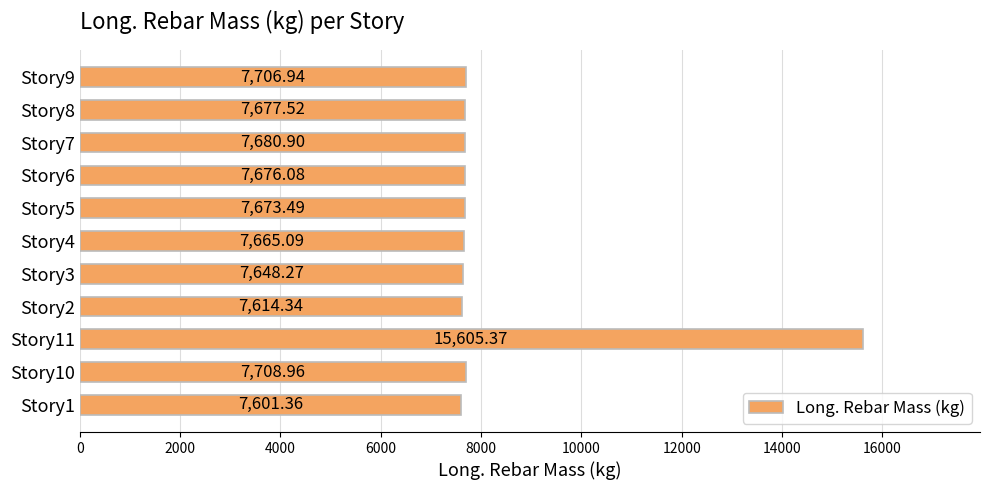

Which label corresponds to the largest value in the chart?

Story11